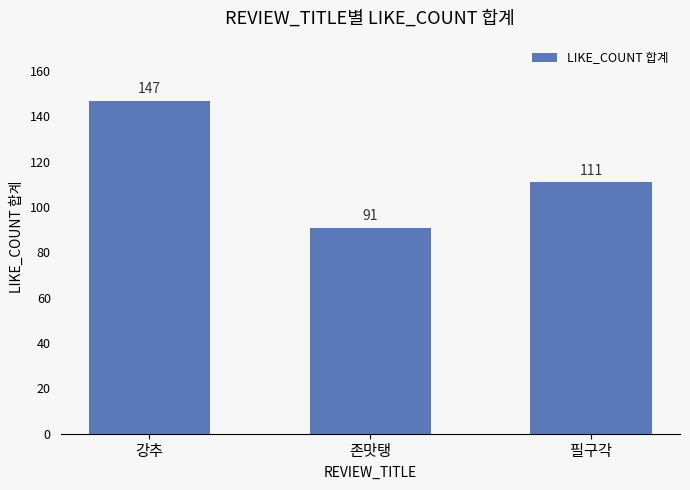

Which label corresponds to the smallest value in the chart?

존맛탱